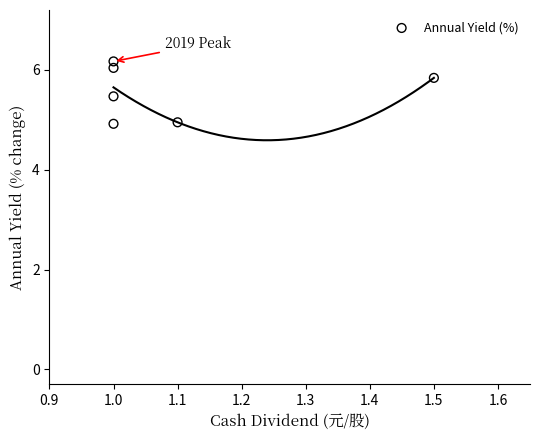

What is the average Y value?

5.6